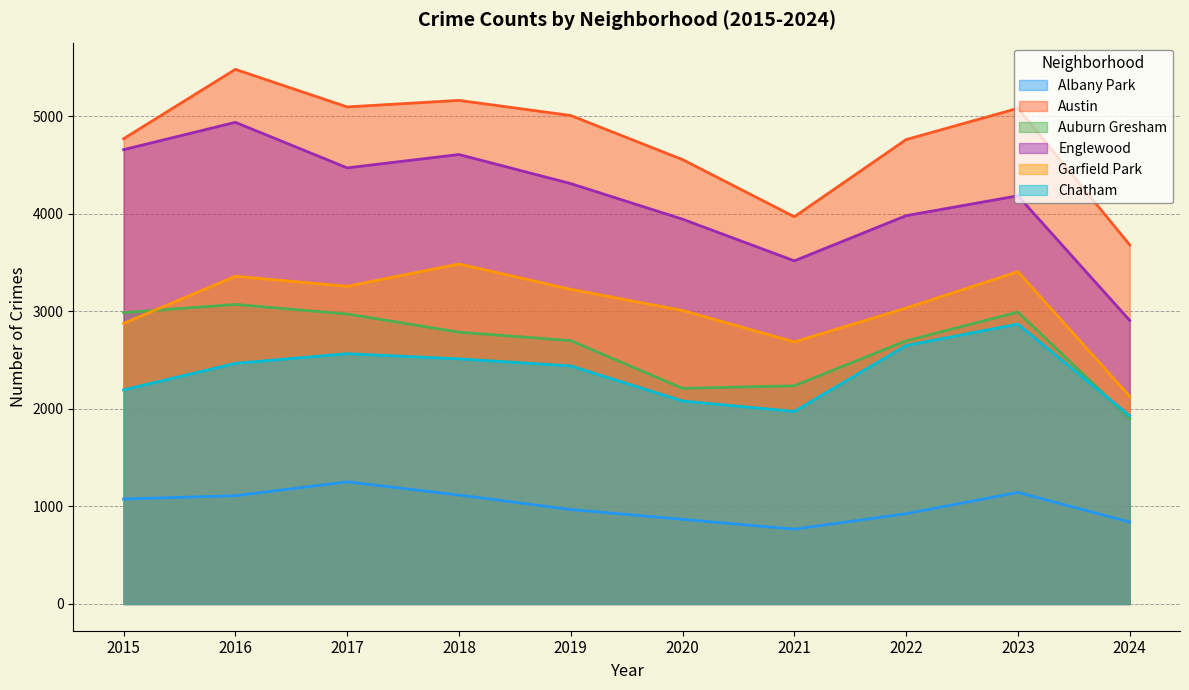

At how many categories does at least one series exceed 5211?

1